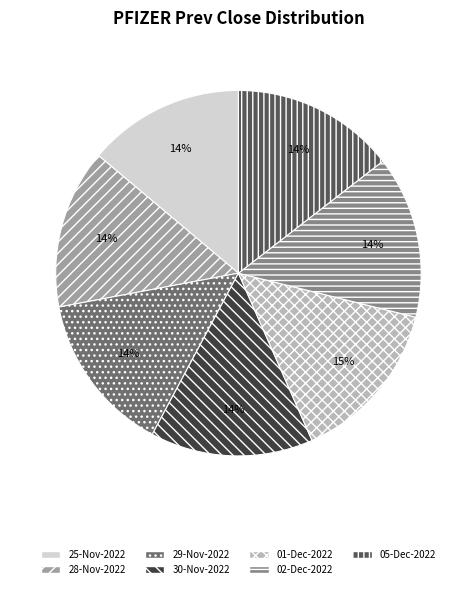

To the nearest percent, what is the difference between the largest and smallest slice percentages?

1%